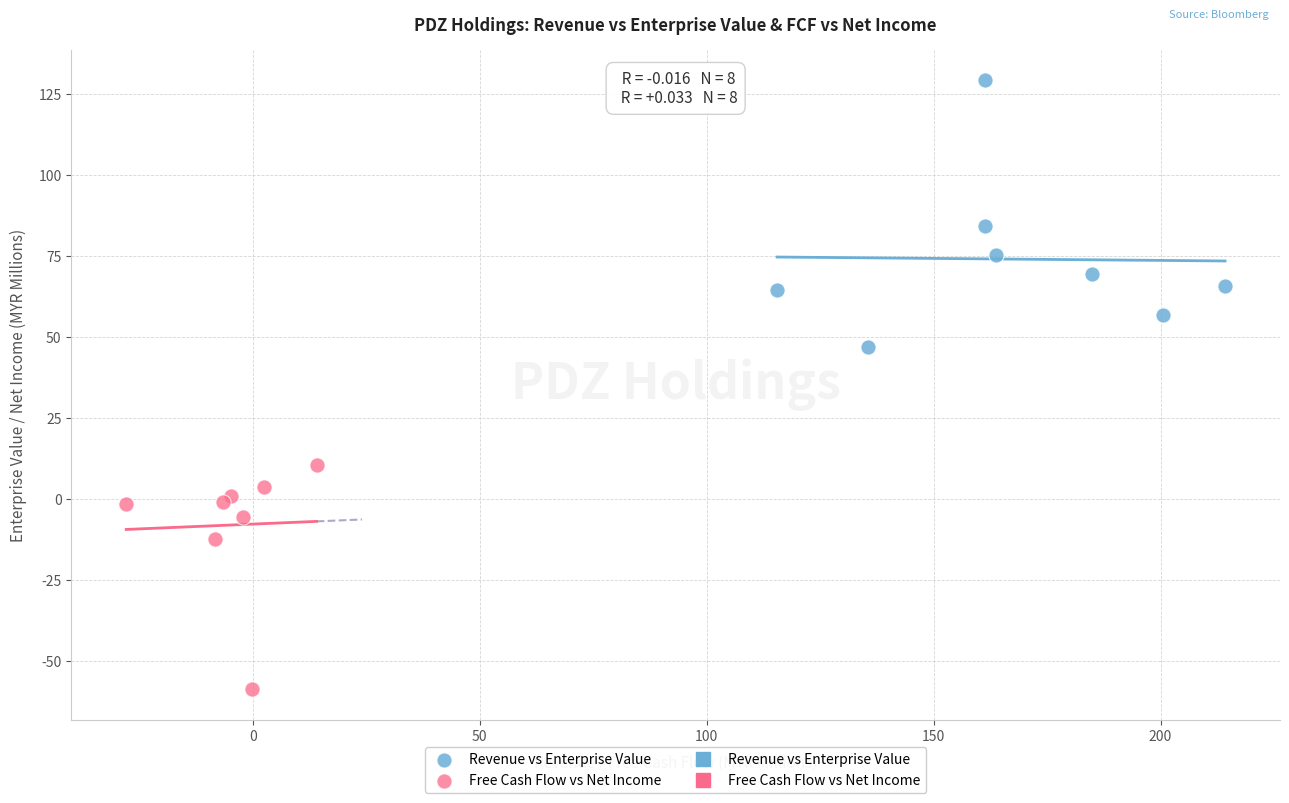

Which series reaches the minimum Y coordinate?

Free Cash Flow vs Net Income